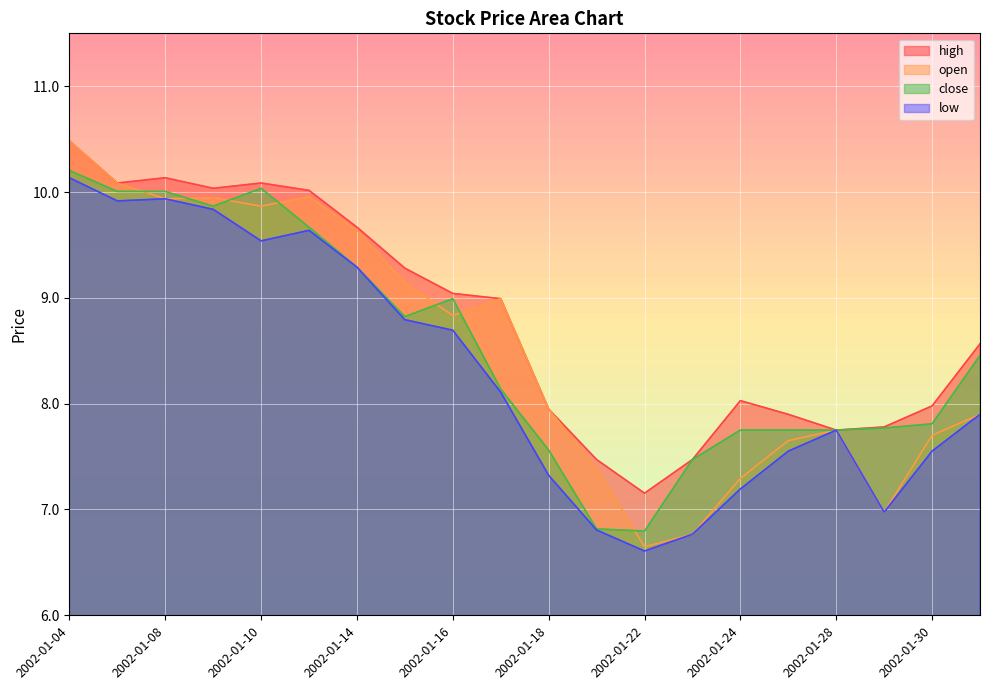

What is the value of the low point at the 14th from the left?

6.8